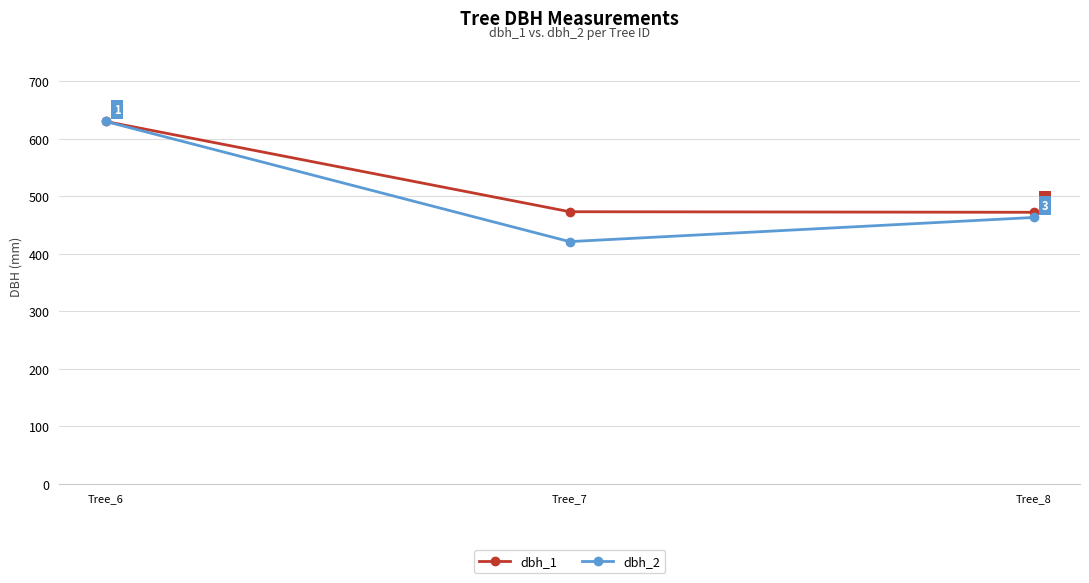

True or false: dbh_2 has a value of 421 at Tree_7.

True